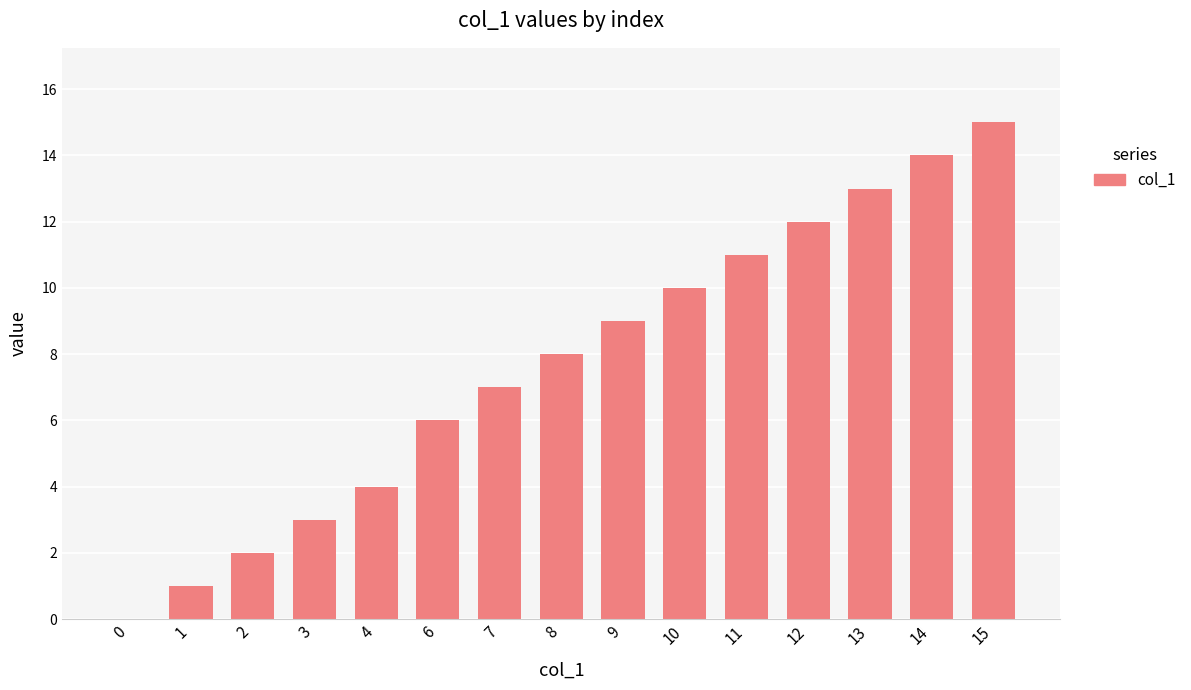

Reading left to right, what are all the values shown in this chart?

0=0	1=1	2=2	3=3	4=4	6=6	7=7	8=8	9=9	10=10	11=11	12=12	13=13	14=14	15=15